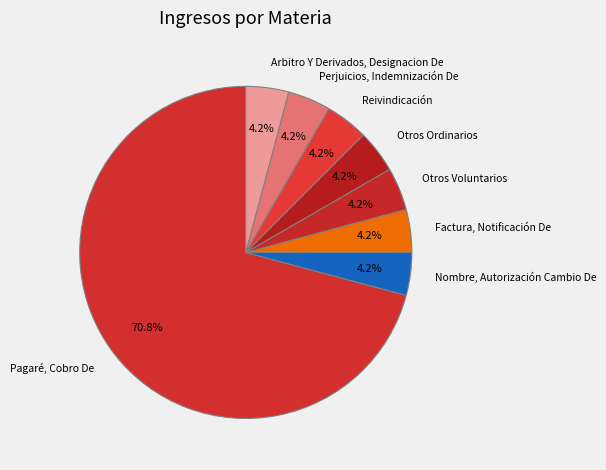

Count the number of slices in the pie.

8